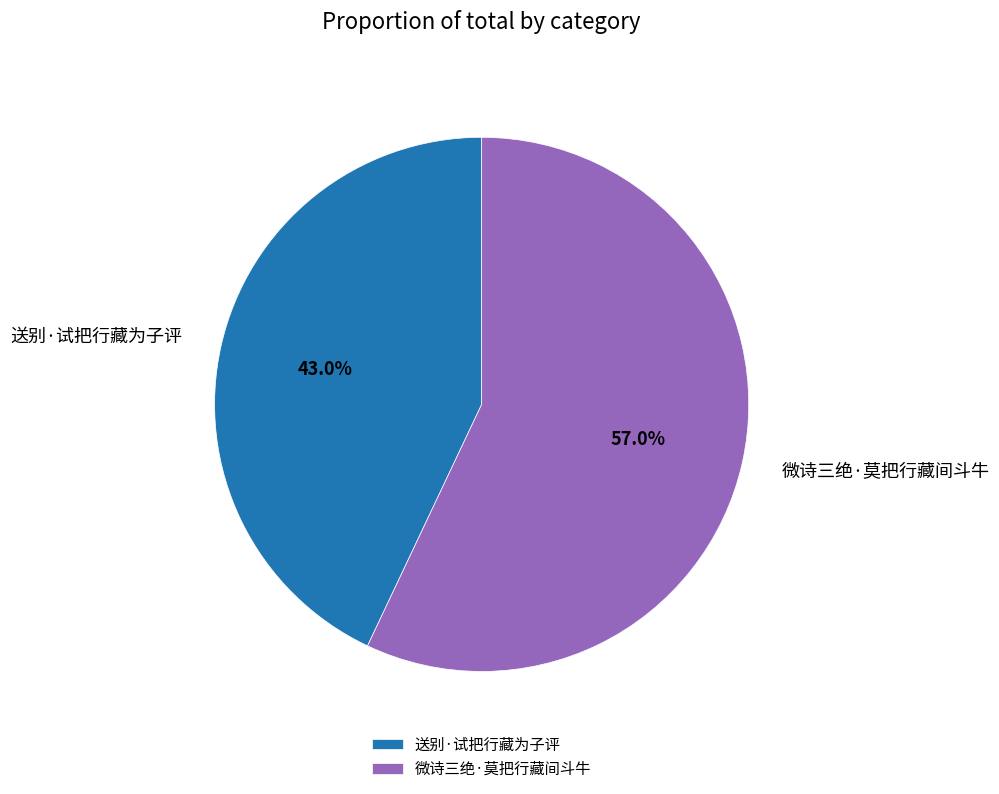

The 送别·试把行藏为子评 slice represents 43% of the pie. True or false?

True